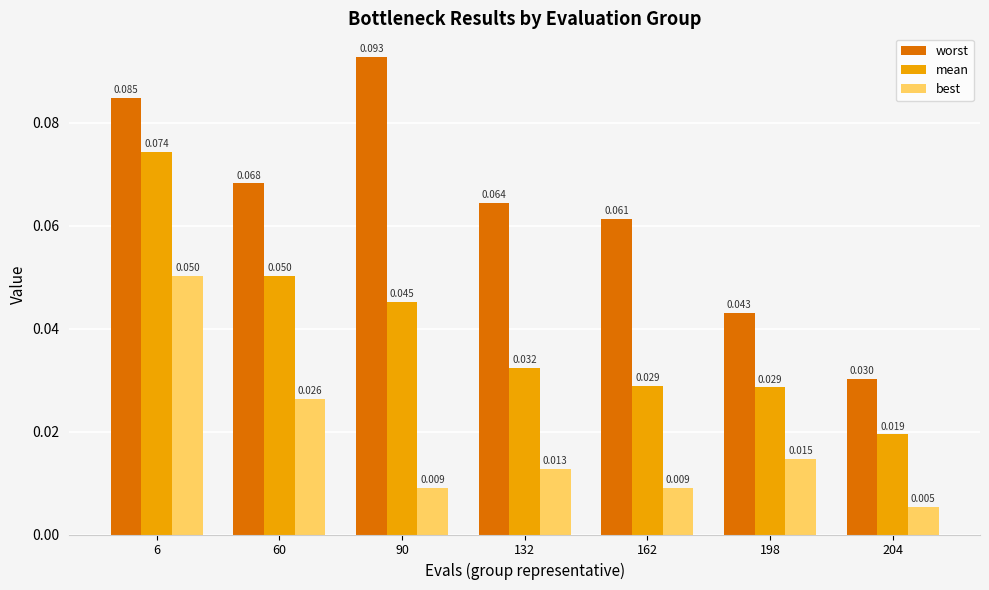

Which series has the widest spread of values?

worst